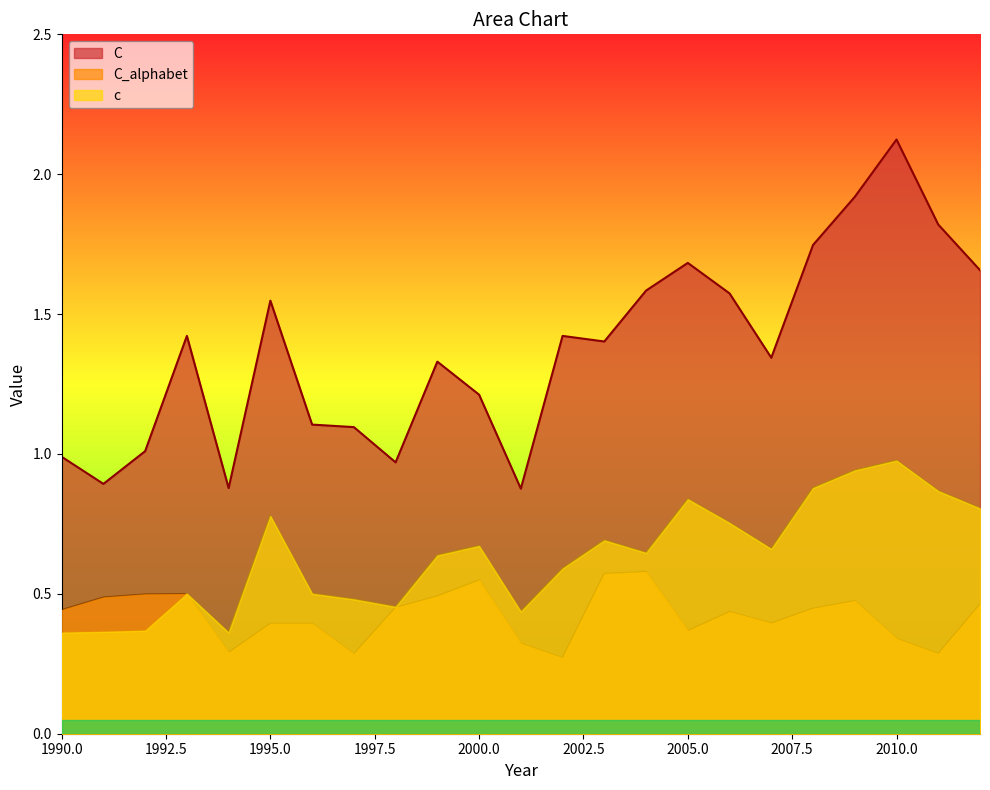

At which label does c reach its peak?

2010.0